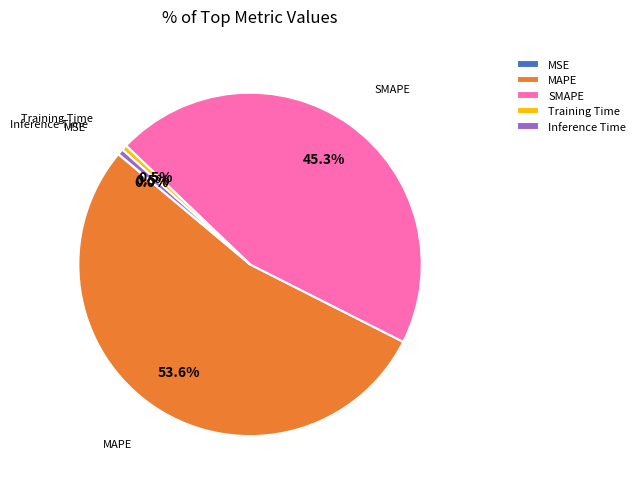

To the nearest percent, what is the difference between the largest and smallest slice percentages?

54%